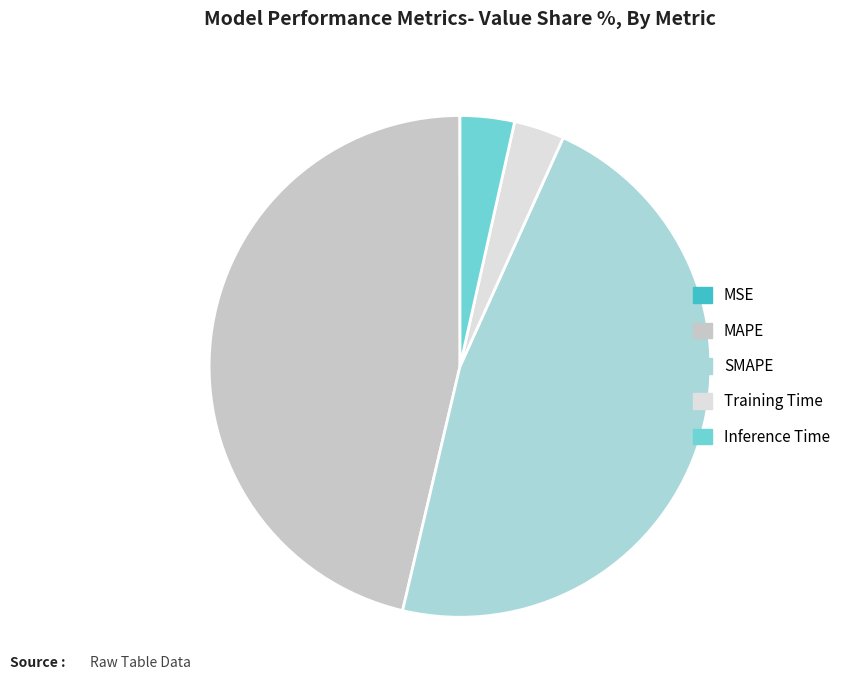

Do Inference Time and Training Time together represent more than half of the pie?

No